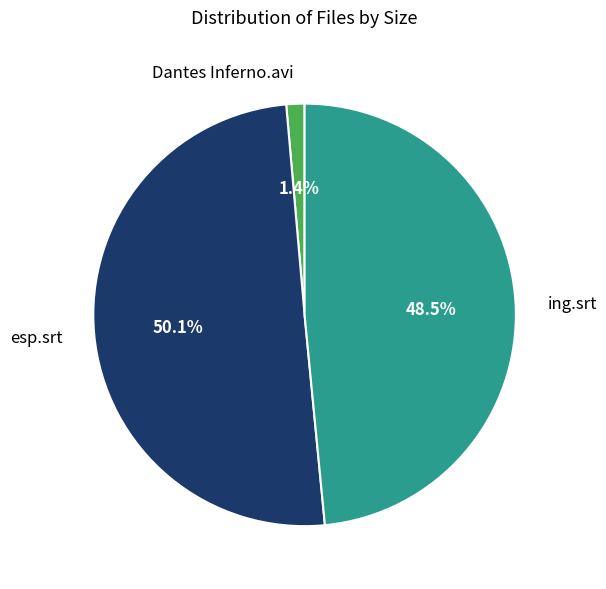

What is the total percentage of esp.srt and ing.srt?

98.6%